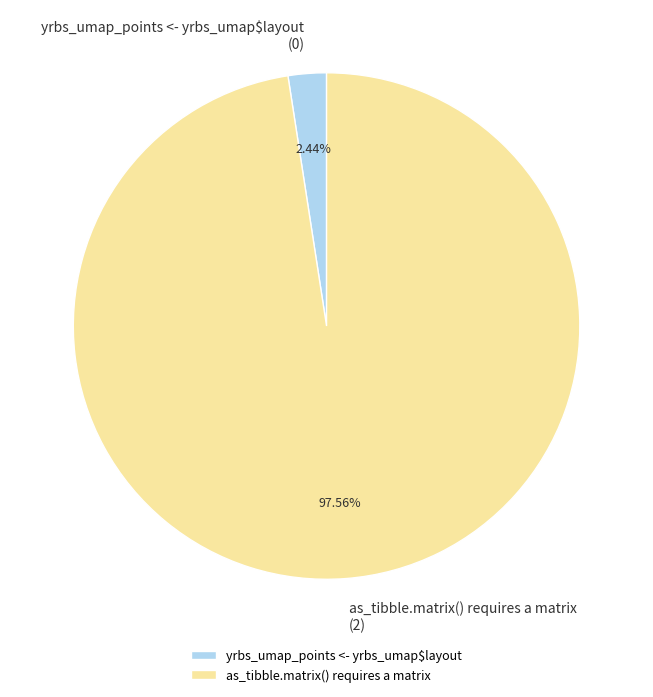

Does any single category account for the majority?

Yes